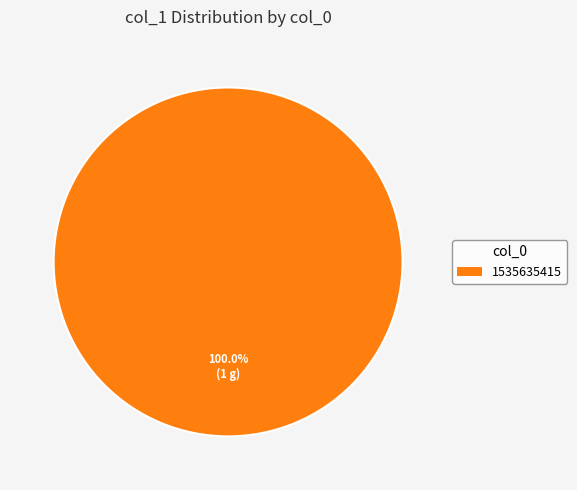

Rank the categories by value from highest to lowest.

1535635415